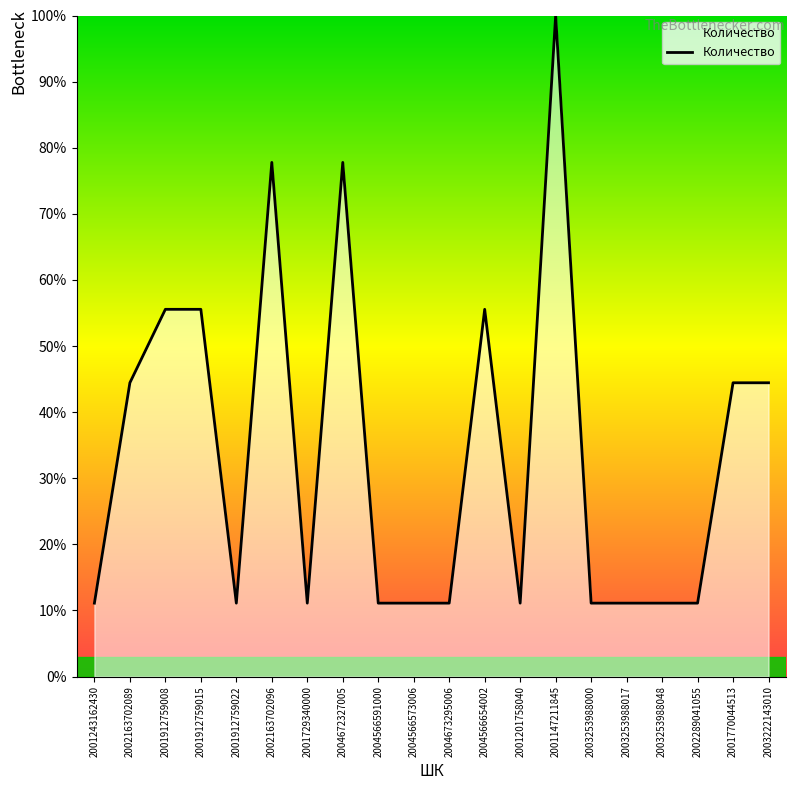

The value at 2001912759008 is 55.6. True or false?

True